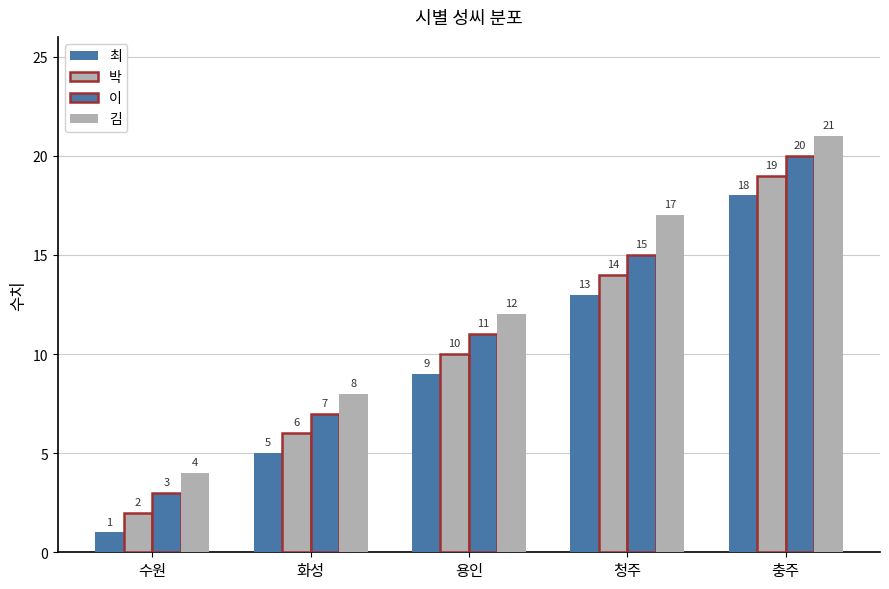

What is the minimum value for 김?

4